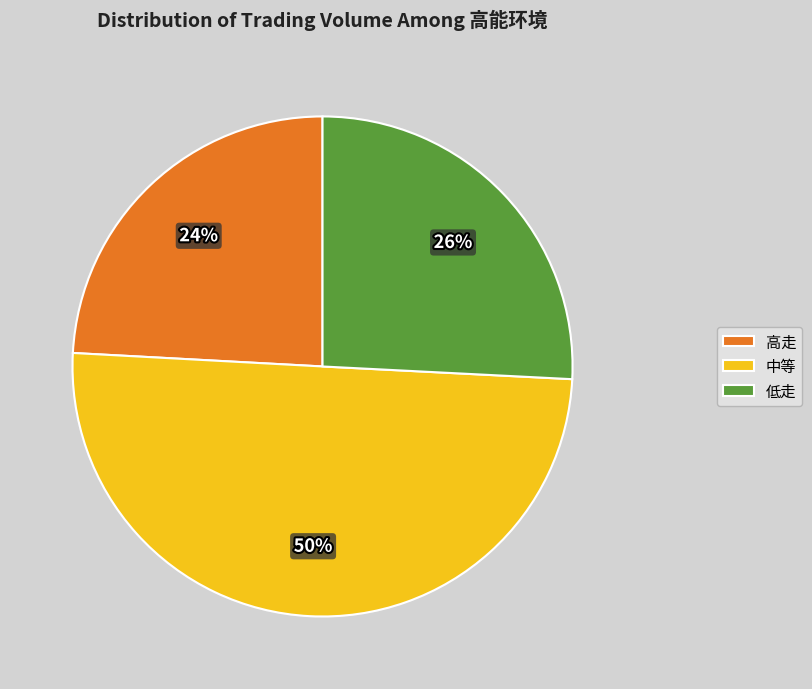

Between 中等 and 低走, which is larger?

中等